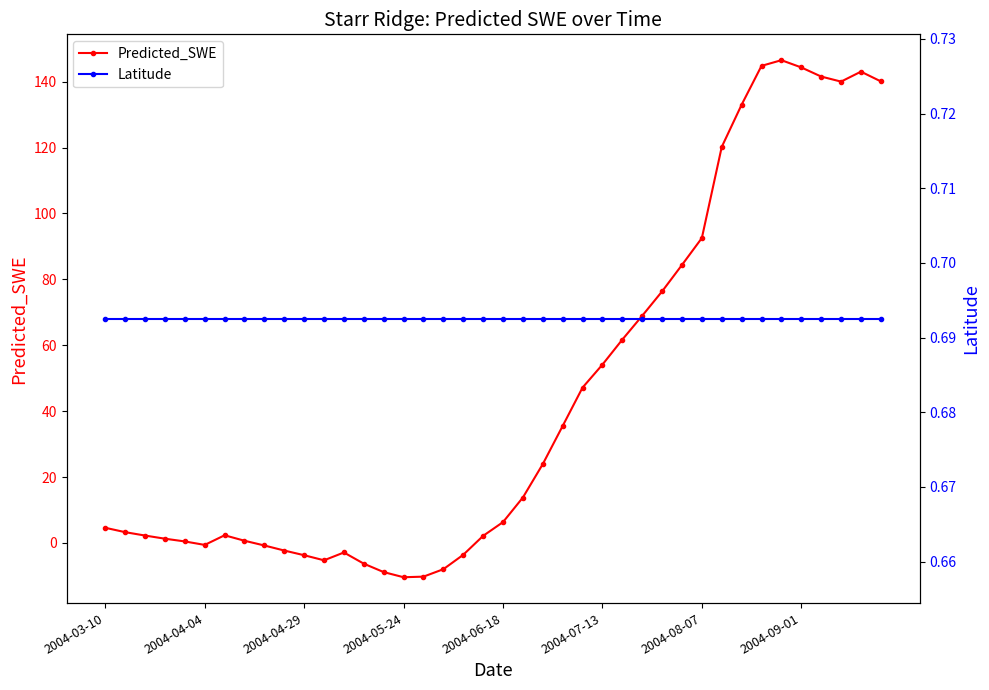

What is the lowest value of the Predicted_SWE series?

-10.4